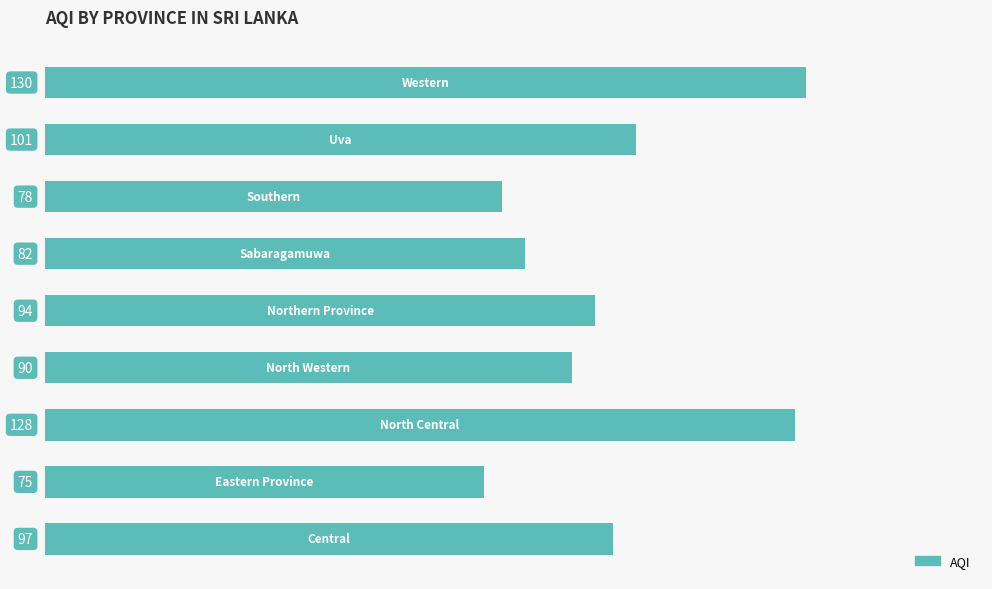

What is the minimum value shown in the chart?

75